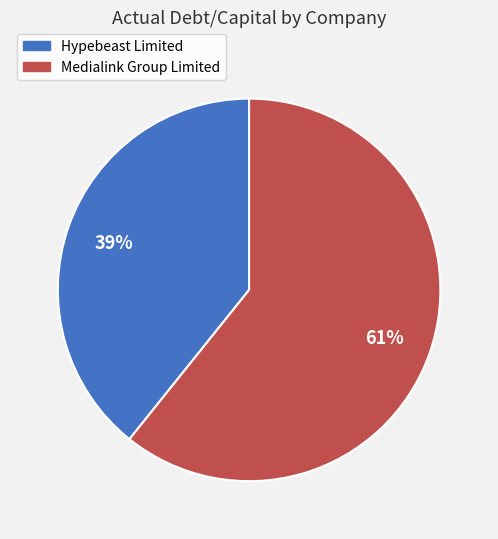

To the nearest percent, what is the difference between the largest and smallest slice percentages?

22%